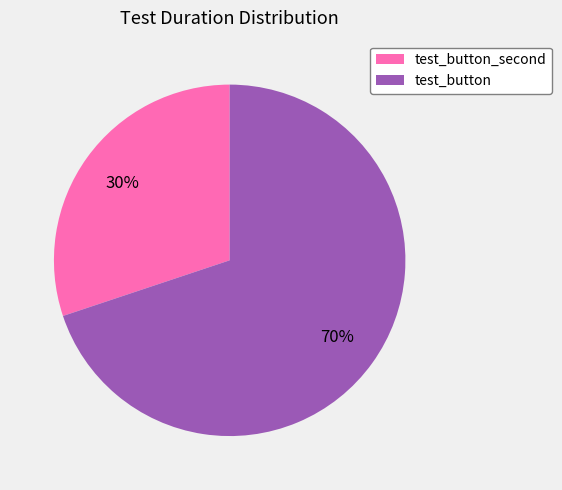

To the nearest percent, what is the difference between the largest and smallest slice percentages?

40%